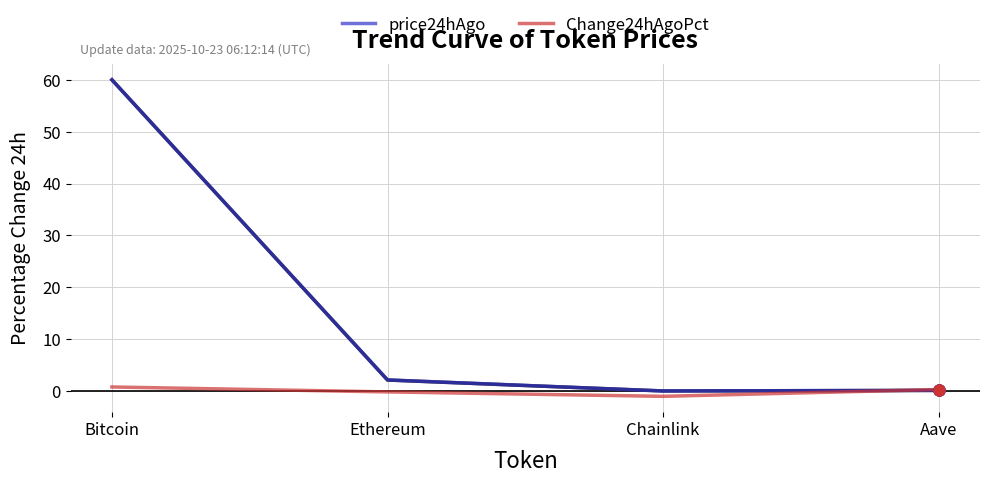

At which category is the sum across all series the highest?

Bitcoin